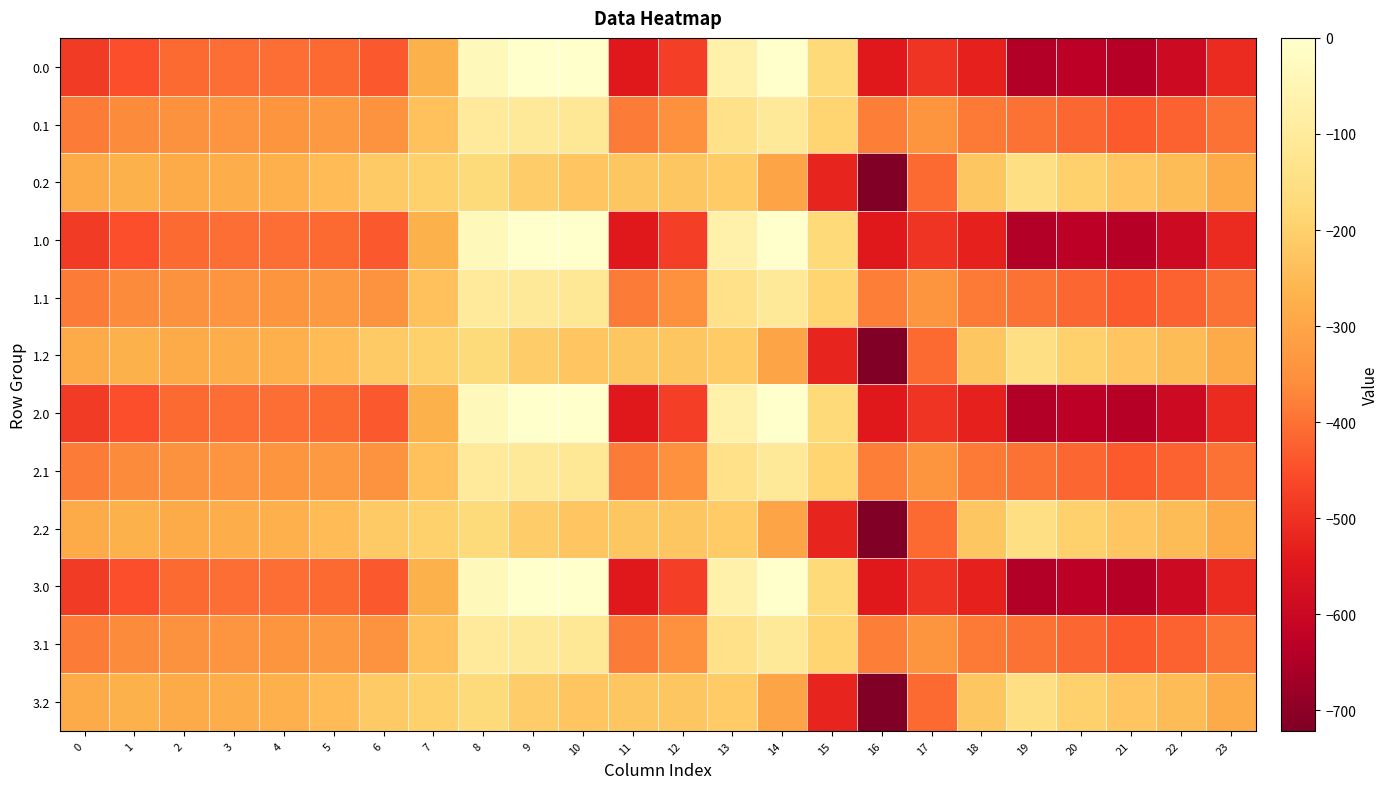

What is the total value across all series at 14?

-1630.7